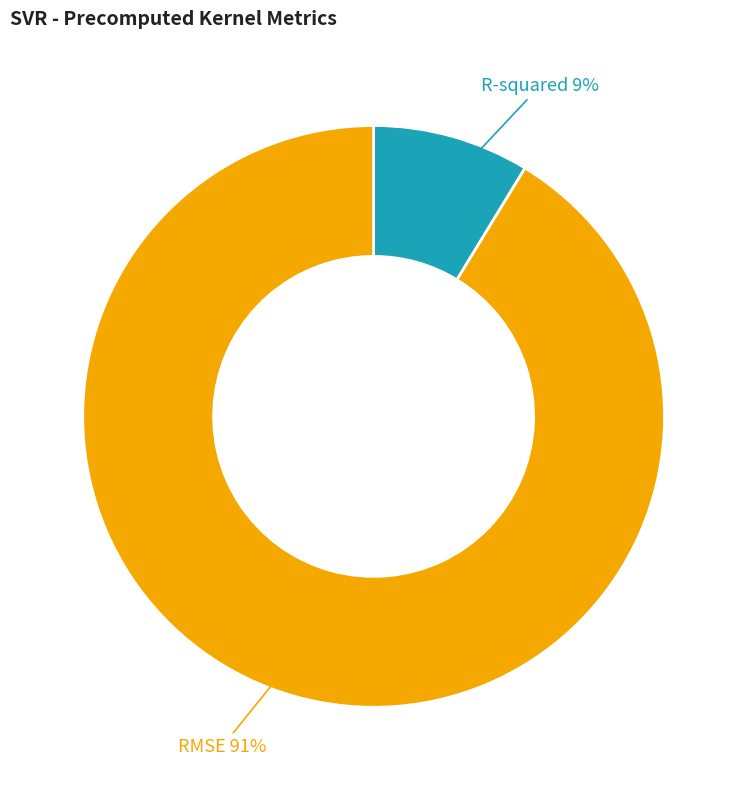

Is there any slice that represents more than half of the pie?

Yes